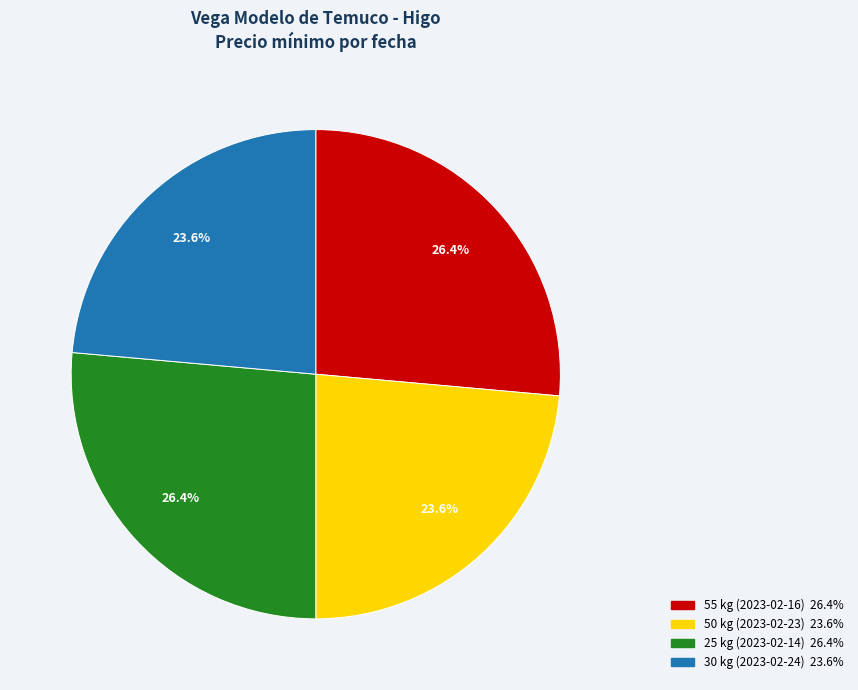

Between 30 kg (2023-02-24) and 55 kg (2023-02-16), which is larger?

55 kg (2023-02-16)